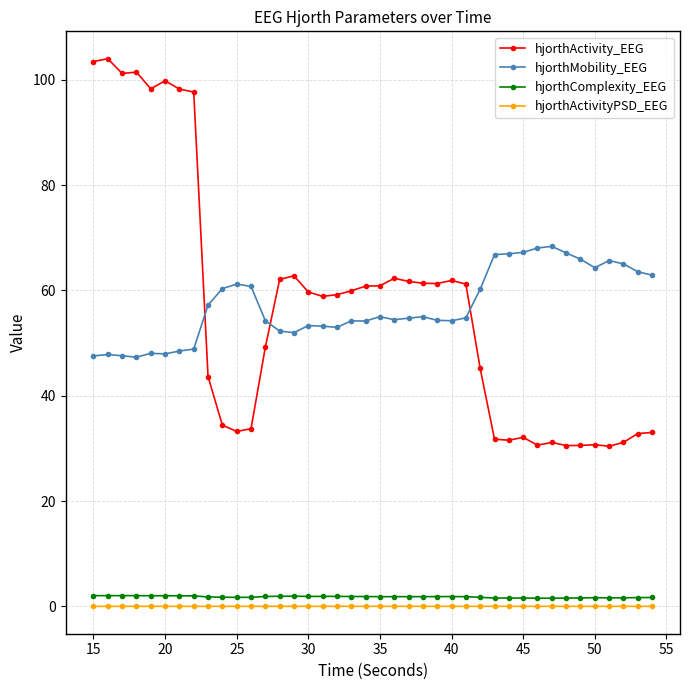

What is the value of the hjorthMobility_EEG point at the 38th from the left?

65.0